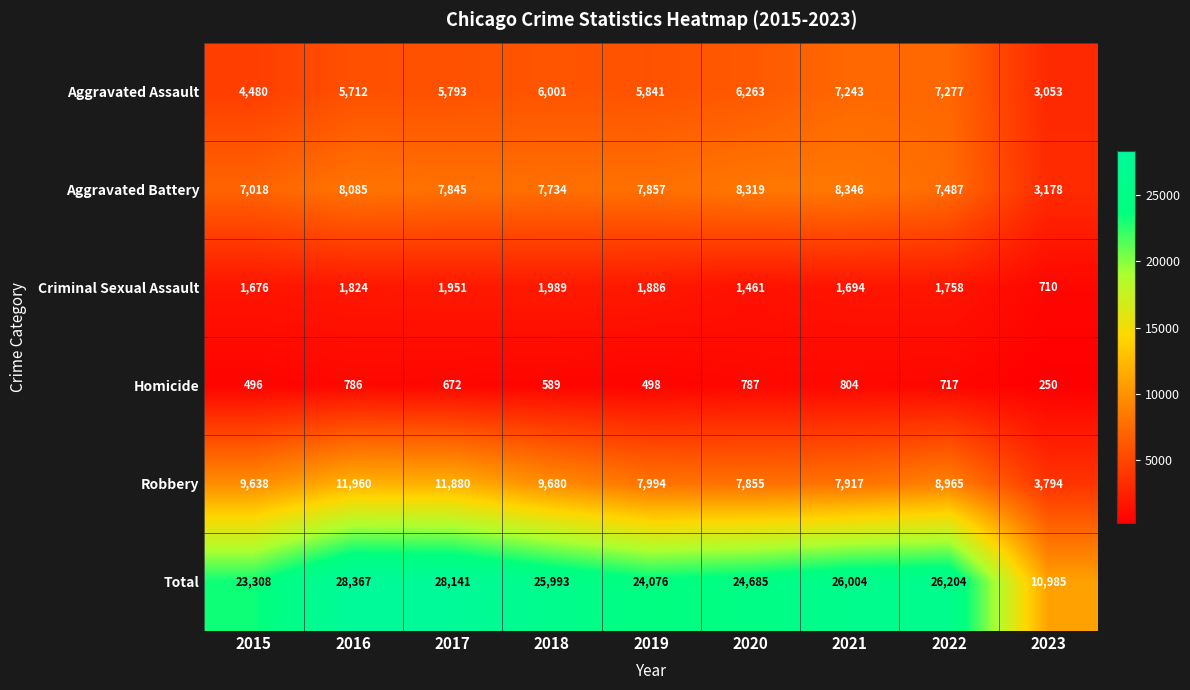

At which category is the sum across all series the highest?

2016